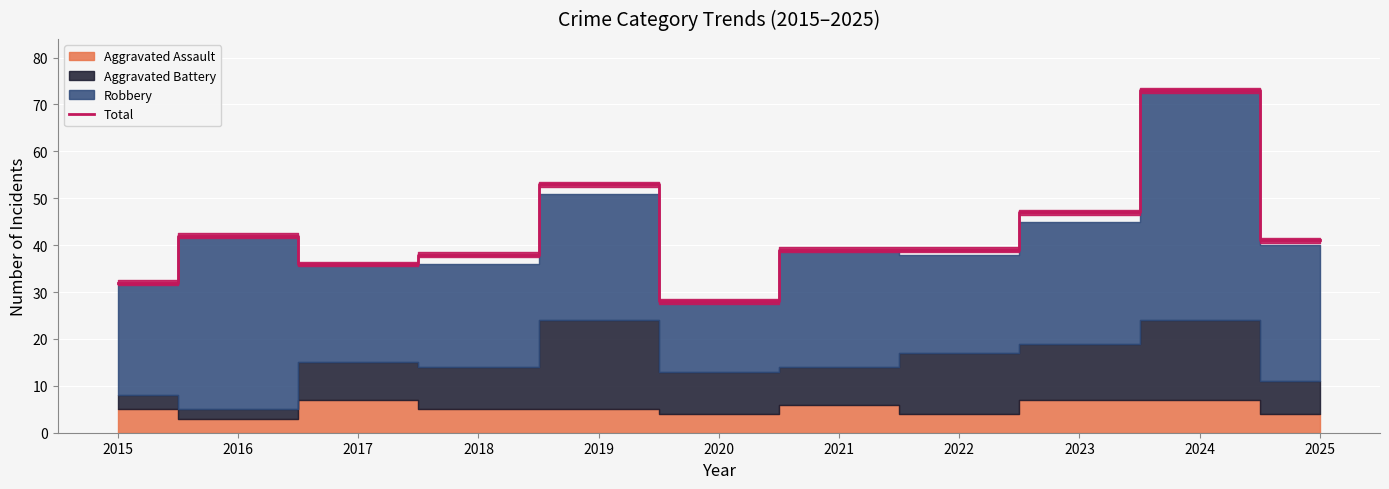

Approximately how many times larger is the value at 2023 compared to 2019?

0.9